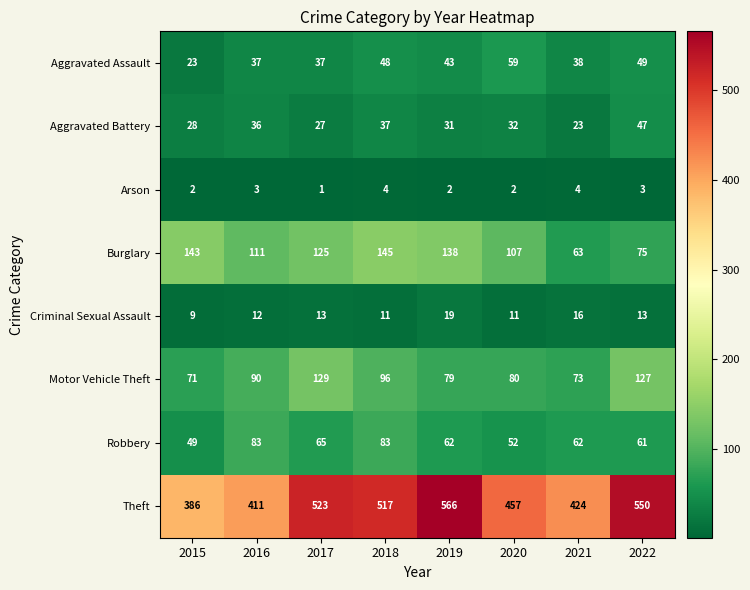

Rank the series at 2016 from highest to lowest value.

Theft, Burglary, Motor Vehicle Theft, Robbery, Aggravated Assault, Aggravated Battery, Criminal Sexual Assault, Arson